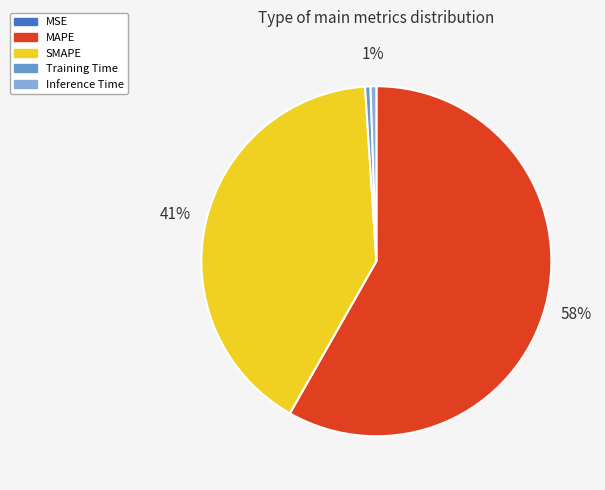

Is there a majority slice in this chart?

Yes